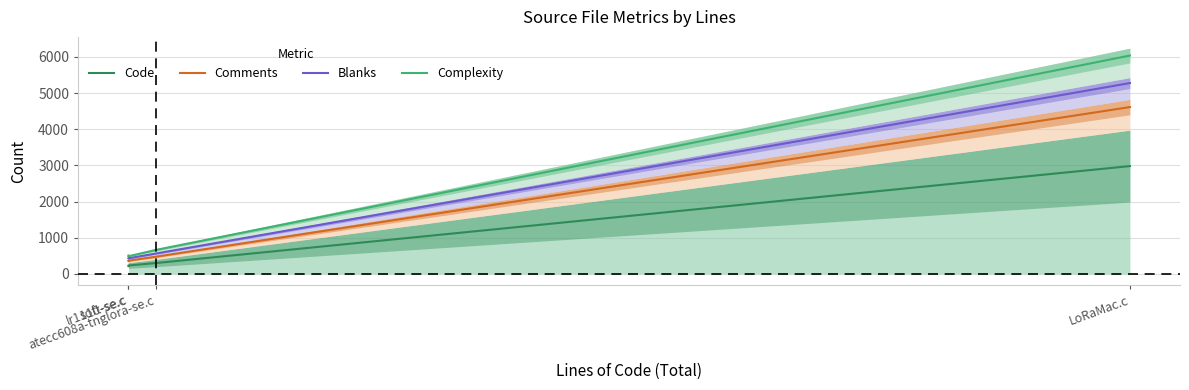

What is the highest value of the Blanks series?

5274.8